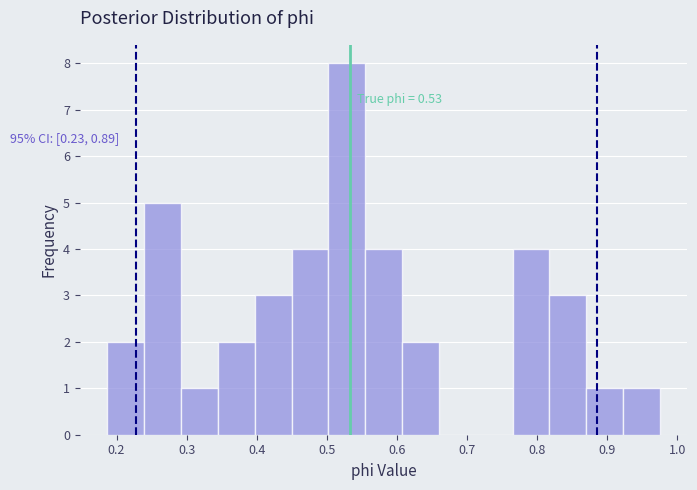

Which range on the x-axis has the tallest bar?

0.50 to 0.55